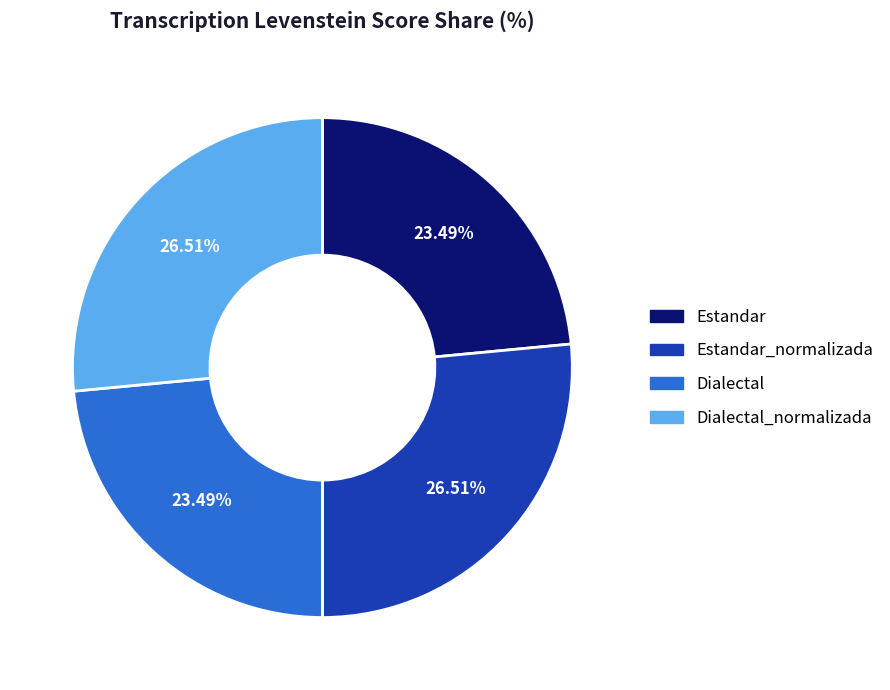

Is the sum of Dialectal_normalizada and Estandar_normalizada greater than half?

Yes